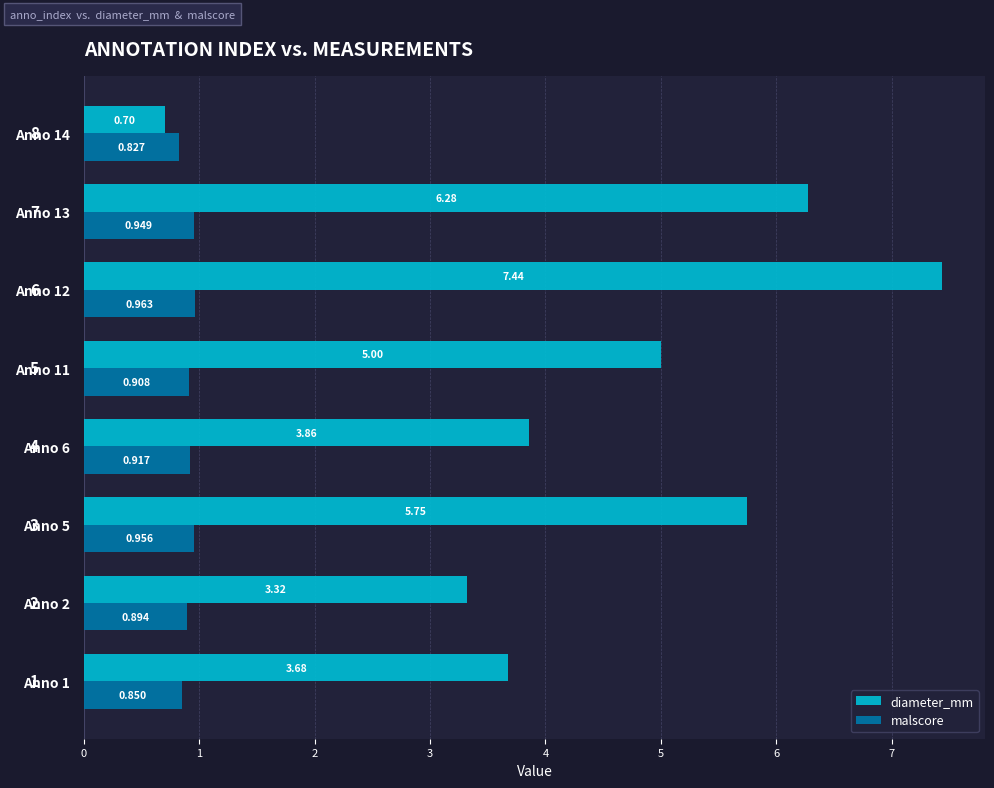

List the series in order of their overall mean, lowest first.

malscore, diameter_mm